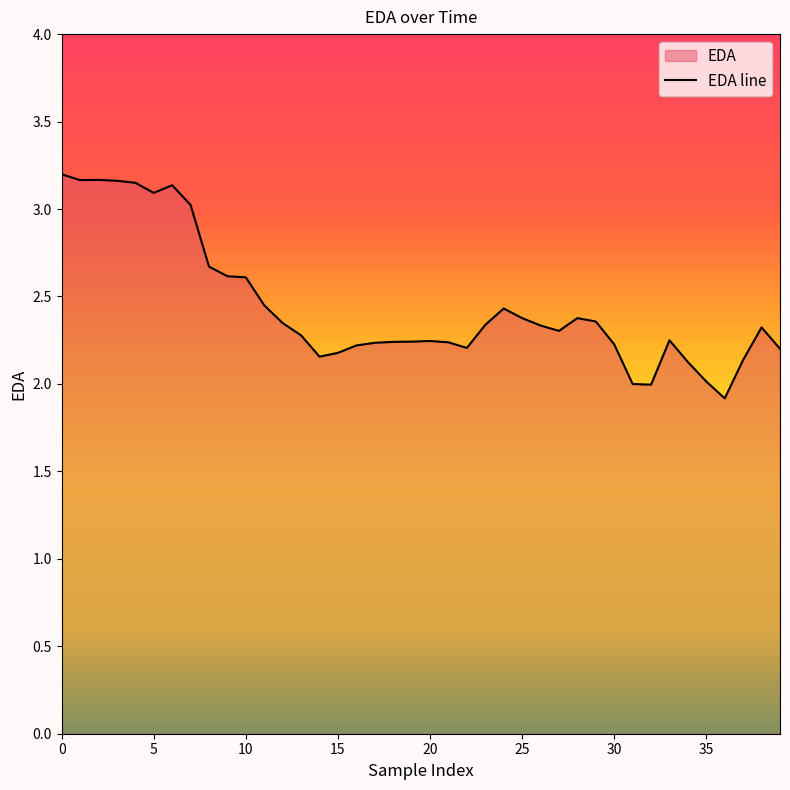

What is the change in value from 22 to 29?

+0.2